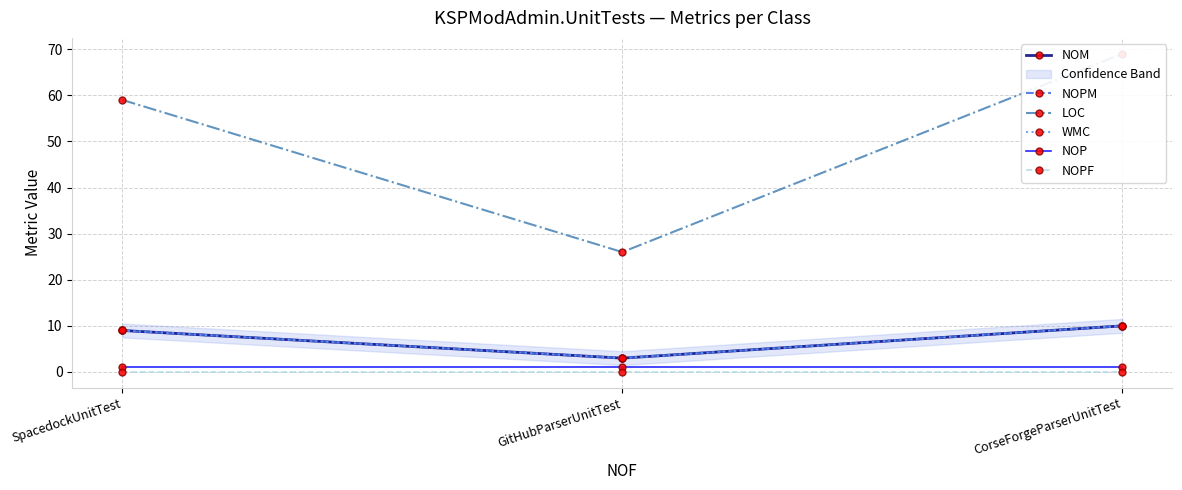

Which series has the largest total across all categories?

LOC